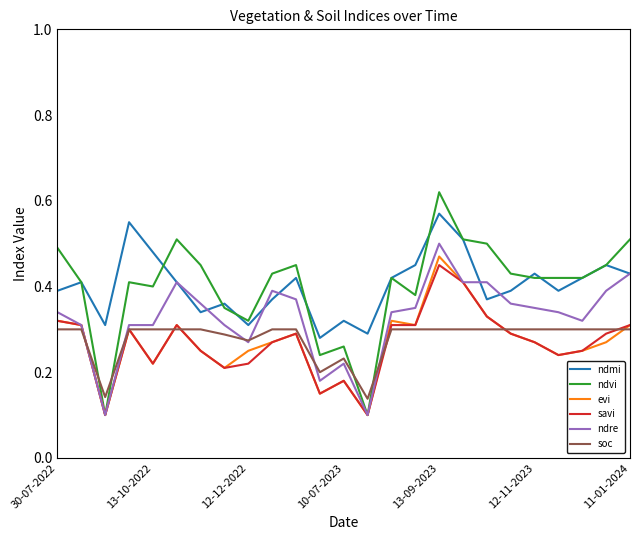

How many categories are shown in the chart?

25